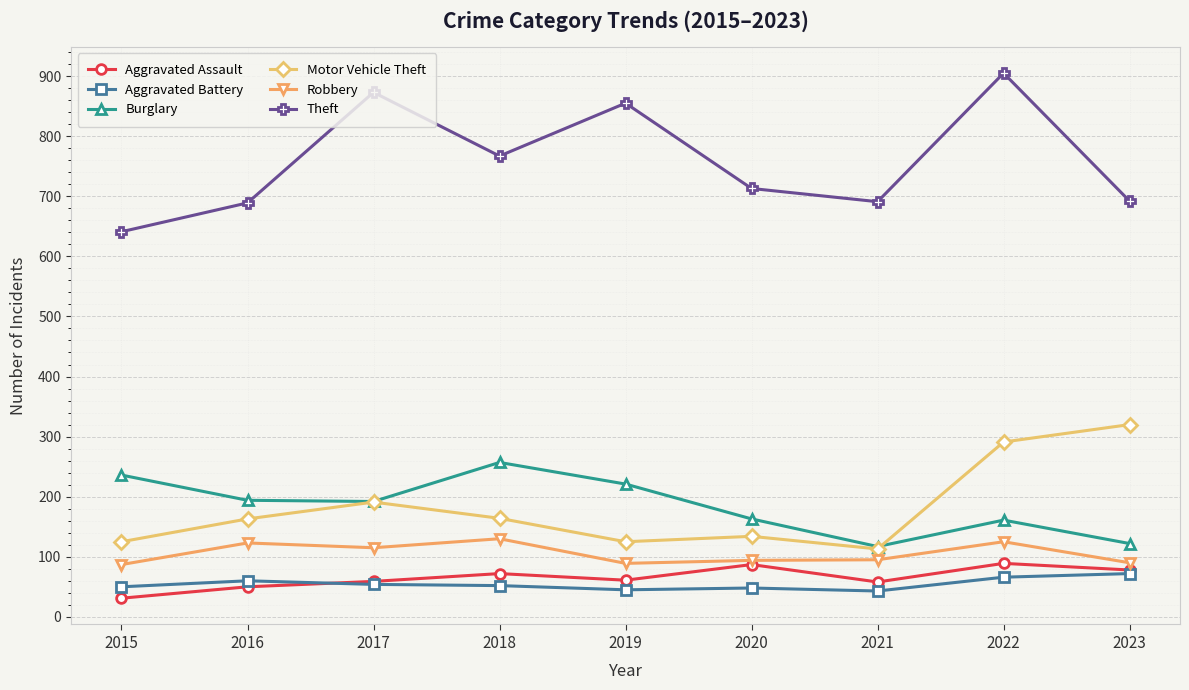

What is the maximum value shown in the chart?

905